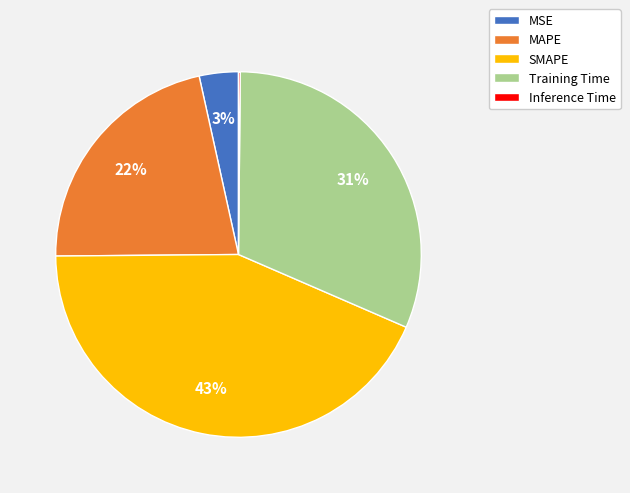

Does any single category account for the majority?

No